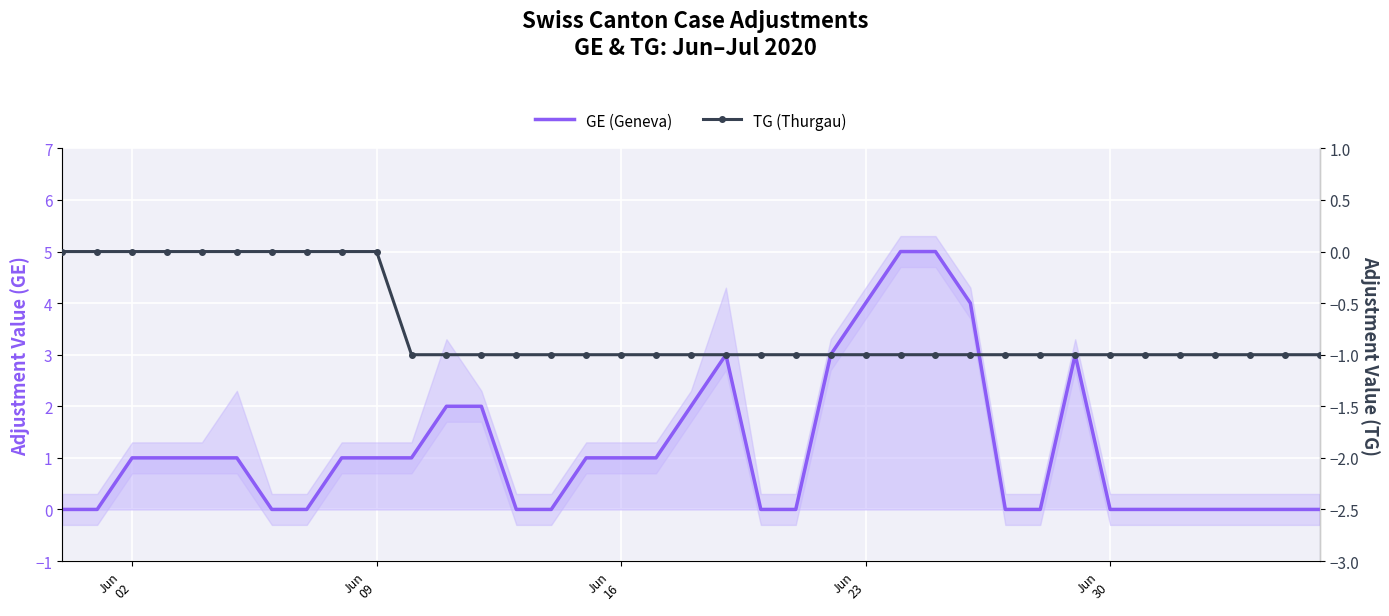

Is the value of GE (Geneva) at 27 greater than the value of TG (Thurgau) at 17?

Yes